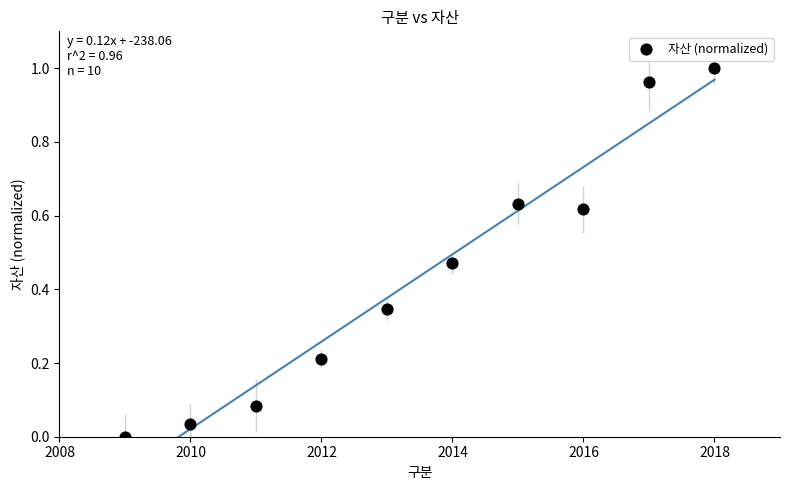

What is the average Y value?

0.4